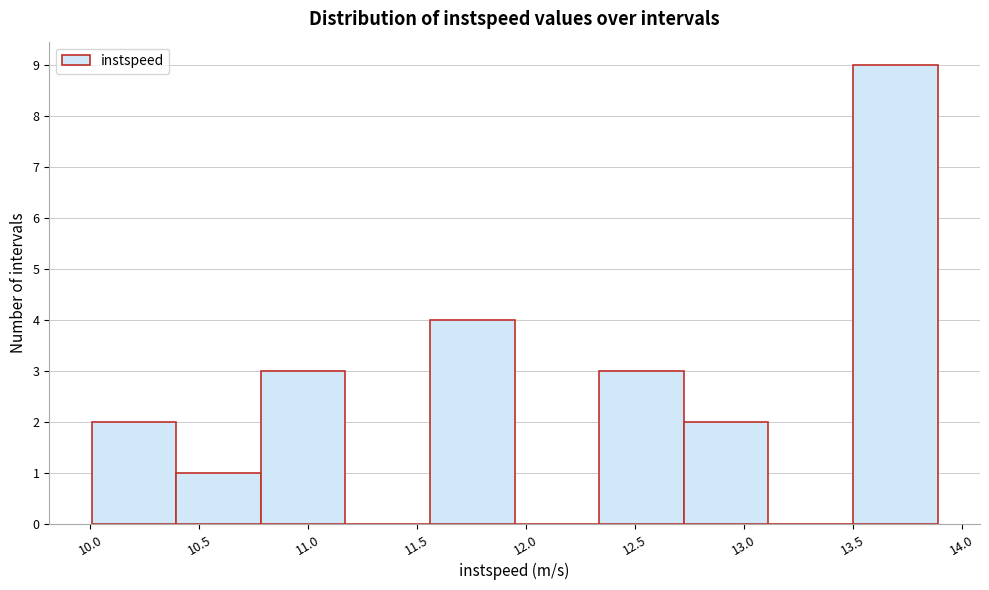

How tall is the bar that spans 10.00 to 10.40 on the x-axis? Neither the bar edges nor the heights are printed on the chart, so give them approximately, as read against the axes.

2